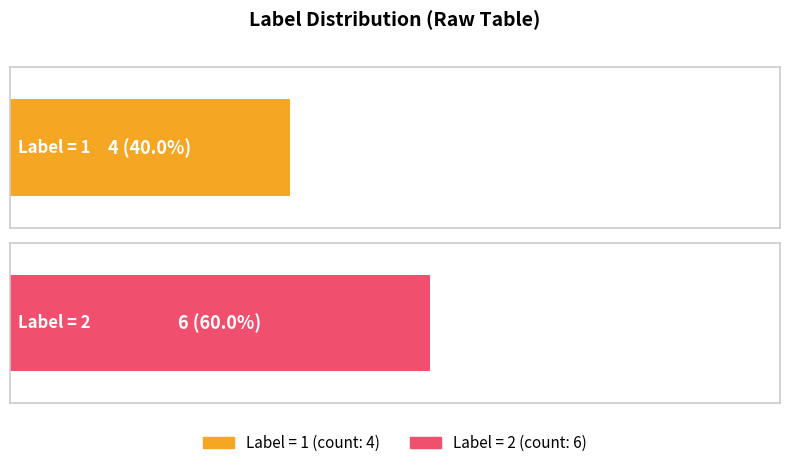

What are all the series names shown in the legend?

Label 1, Label 2